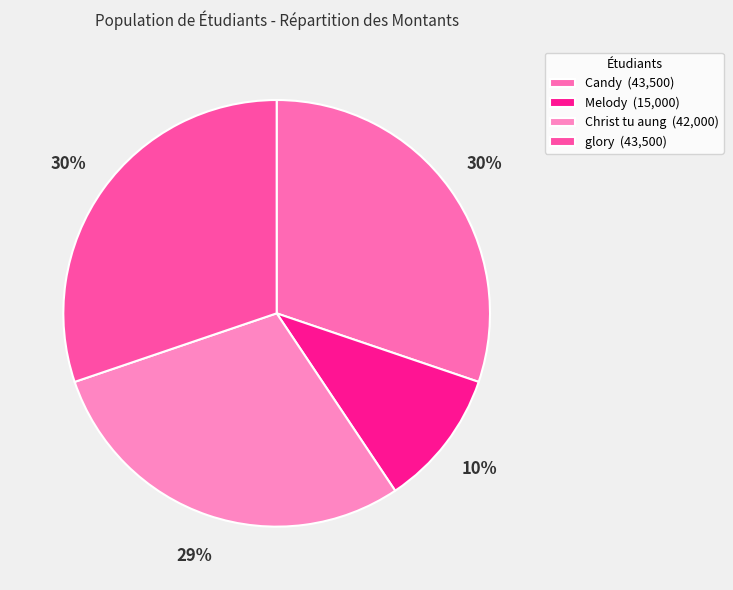

Does Candy account for over 50% of the chart?

No